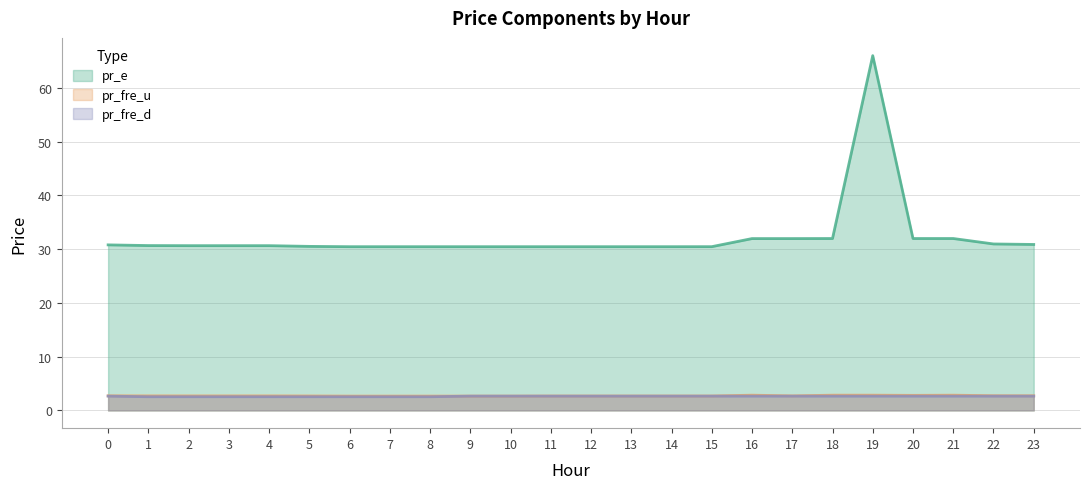

Reading right to left, what are all the values shown in this chart?

pr_fre_u: 2.7	2.7	2.8	2.8	2.8	2.8	2.7	2.8	2.7	2.7	2.7	2.7	2.7	2.7	2.7	2.7	2.7	2.7	2.7	2.7	2.7	2.7	2.7	2.7
pr_e: 30.9	31.0	32.0	32.0	66.0	32.0	32.0	32.0	30.5	30.5	30.5	30.5	30.5	30.5	30.5	30.5	30.5	30.5	30.5	30.6	30.6	30.6	30.7	30.8
pr_fre_d: 2.7	2.7	2.7	2.7	2.7	2.7	2.7	2.7	2.7	2.7	2.7	2.7	2.7	2.7	2.7	2.5	2.5	2.5	2.5	2.5	2.5	2.5	2.5	2.7